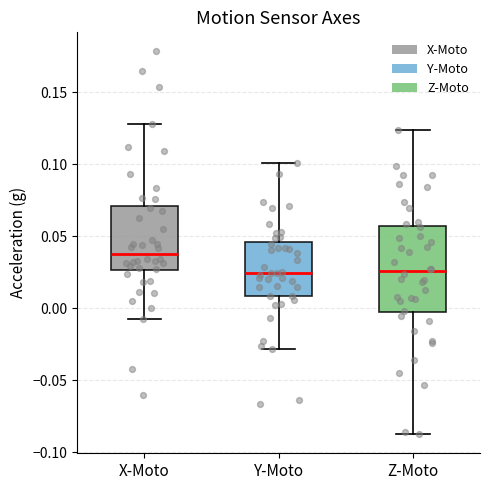

Reading left to right, read every box against the y-axis: the position of its median line, the range the box covers, and the ends of its whiskers. The values are not printed on the chart, so give them approximately, as read against the axis.

X-Moto: median 0.040, box 0.025 to 0.070, whiskers -0.005 to 0.130
Y-Moto: median 0.025, box 0.010 to 0.045, whiskers -0.030 to 0.100
Z-Moto: median 0.025, box 0.000 to 0.055, whiskers -0.085 to 0.125